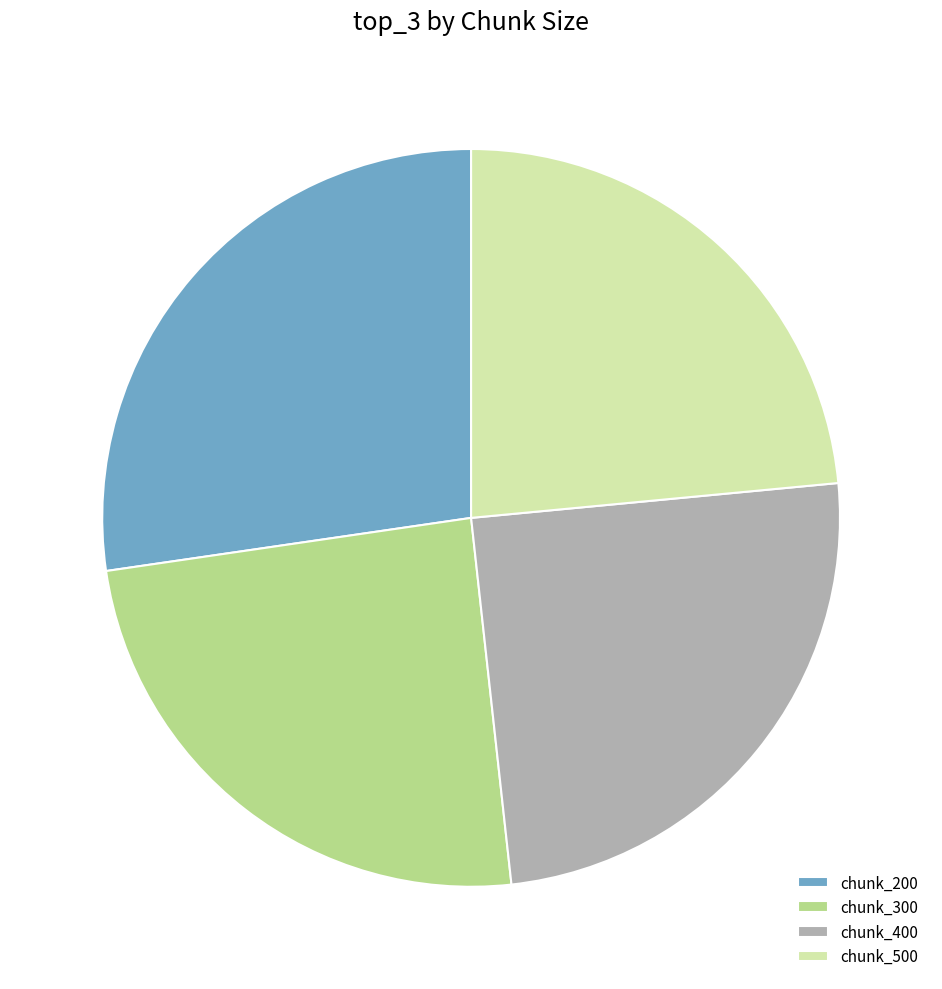

Does any single category account for the majority?

No